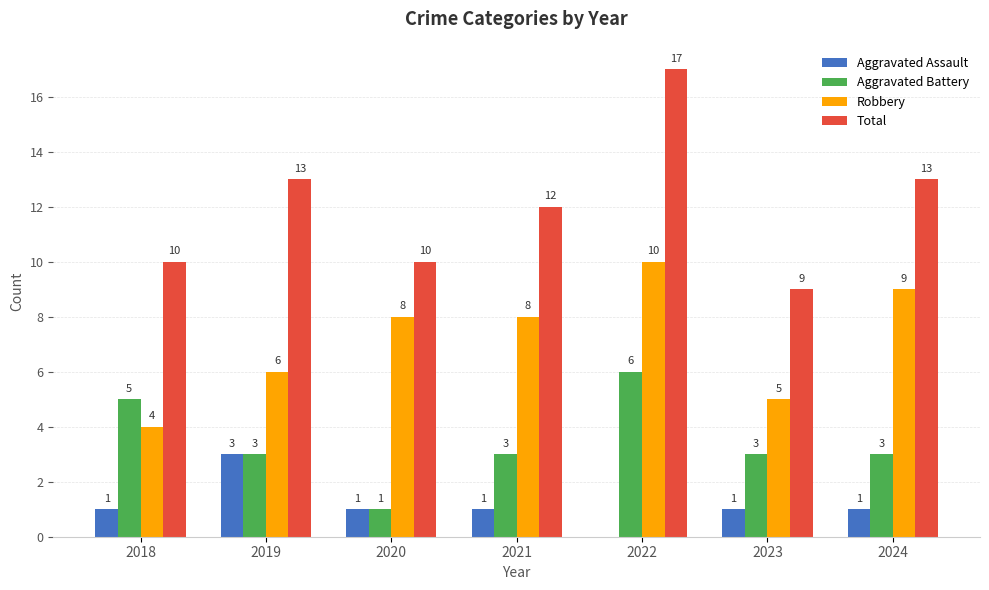

At which category is the sum across all series the highest?

2022